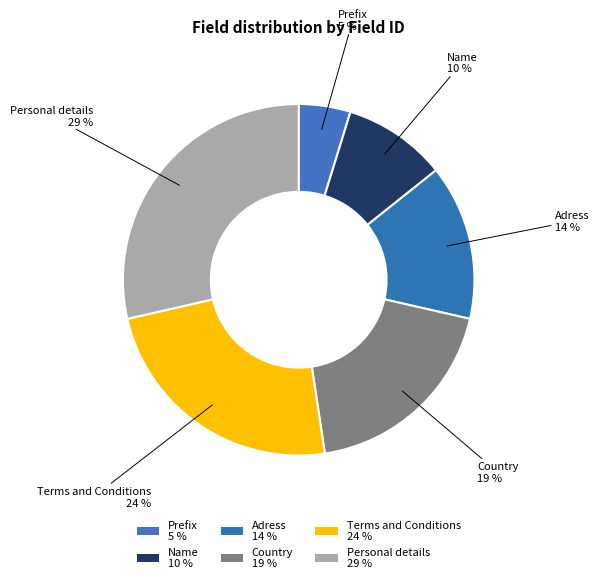

How many slices are in this pie chart?

6